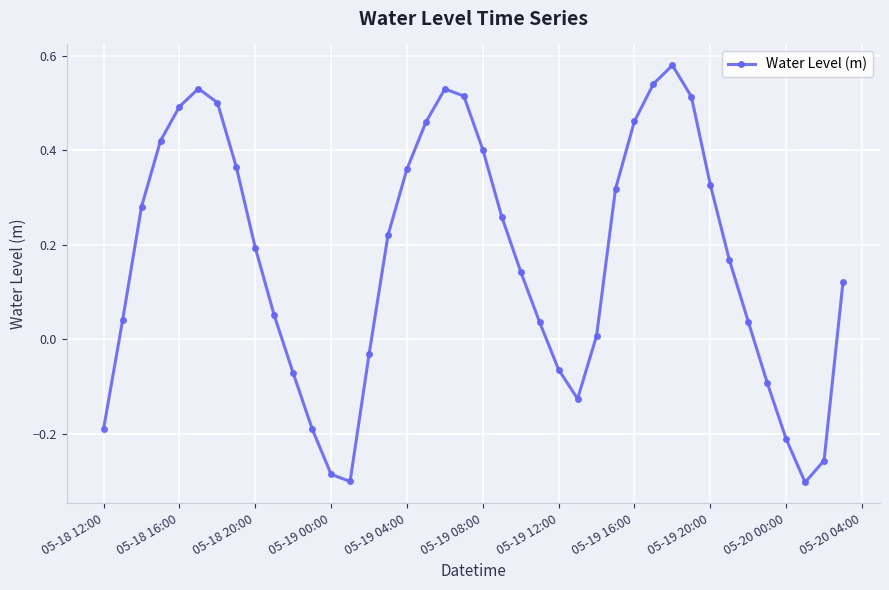

How many interior local peaks (higher than both neighbors) does the data have?

3